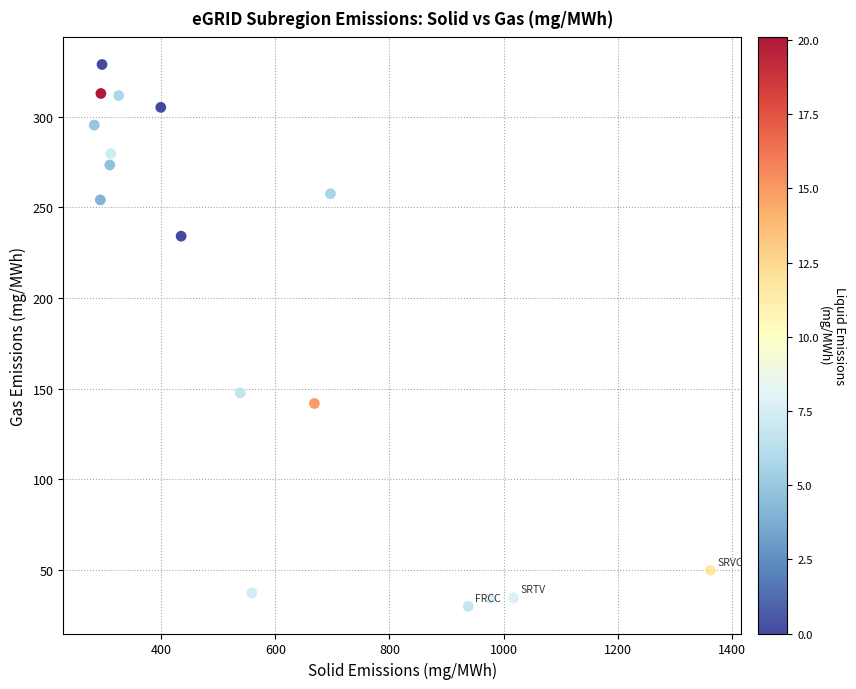

What is the range of X values (max minus min)?

1079.9